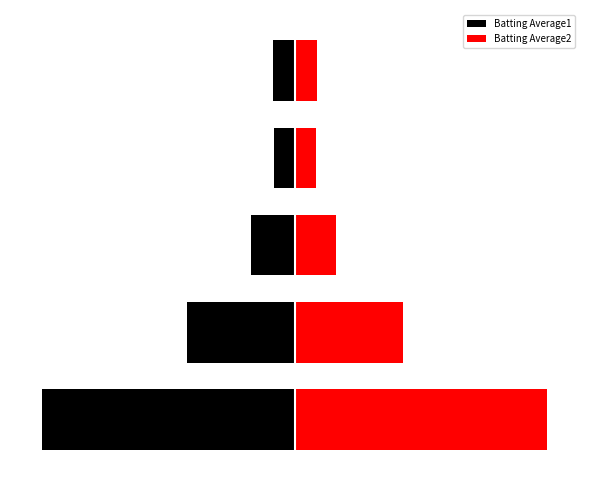

How many data points does each series have?

5